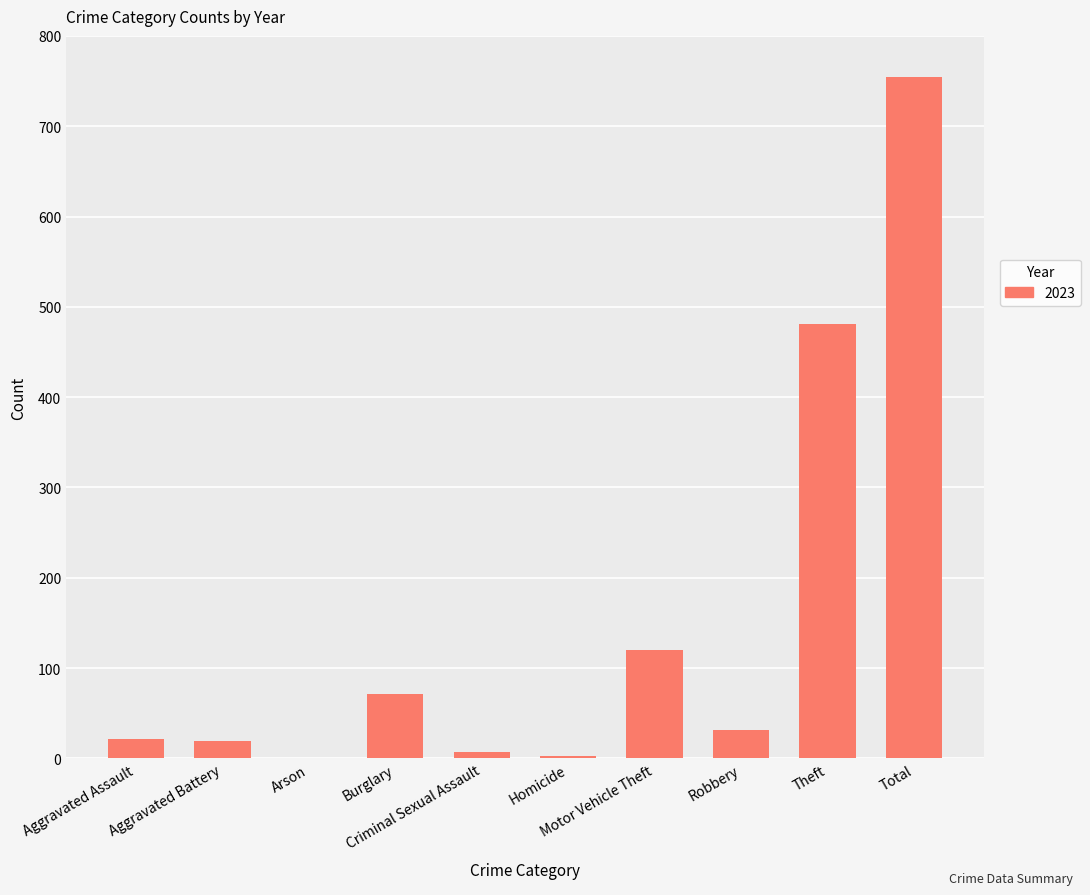

How many data points does each series have?

10